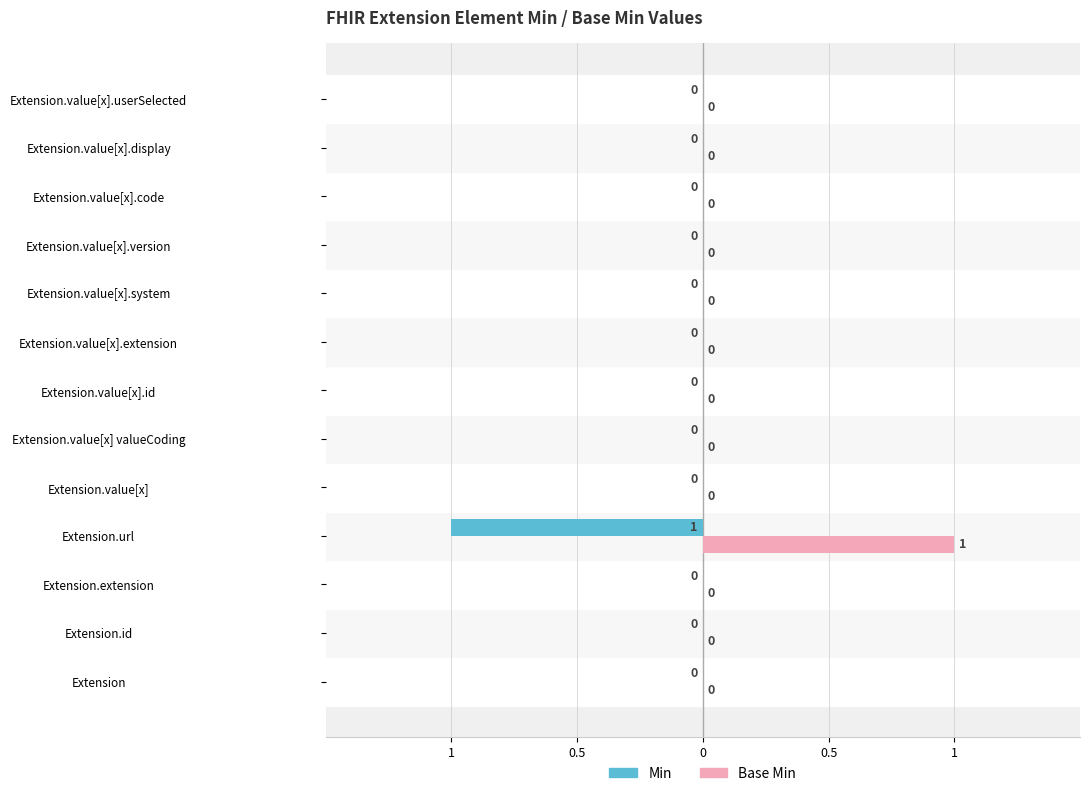

What are all the series names shown in the legend?

Min, Base Min